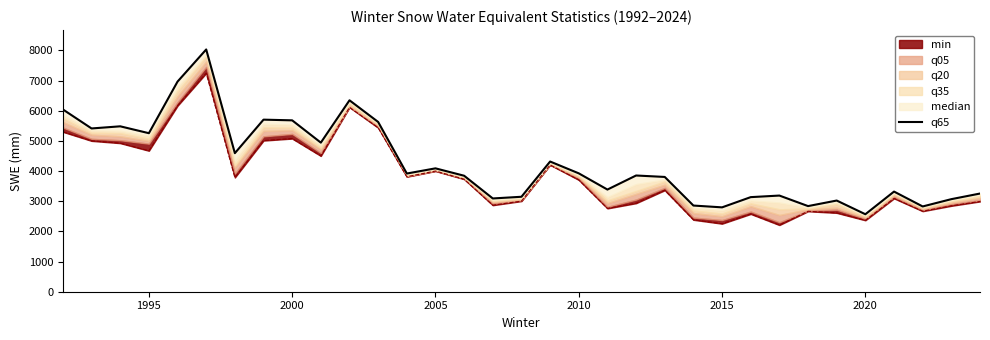

True or false: there are more than 2 points higher than both neighbors.

True